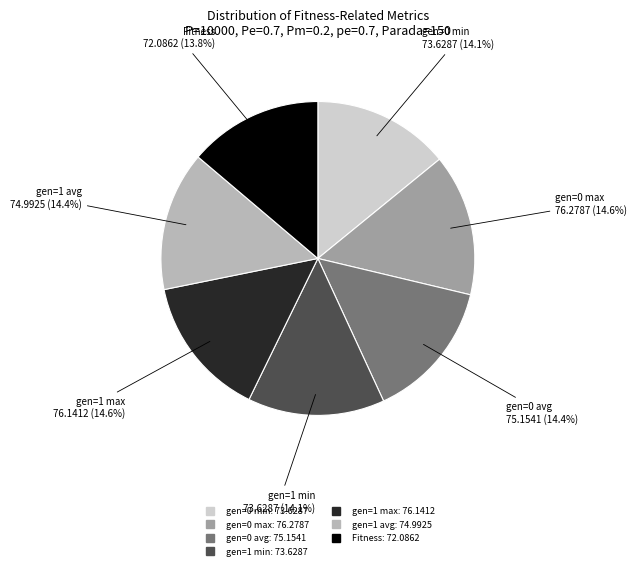

Does any single category account for the majority?

No